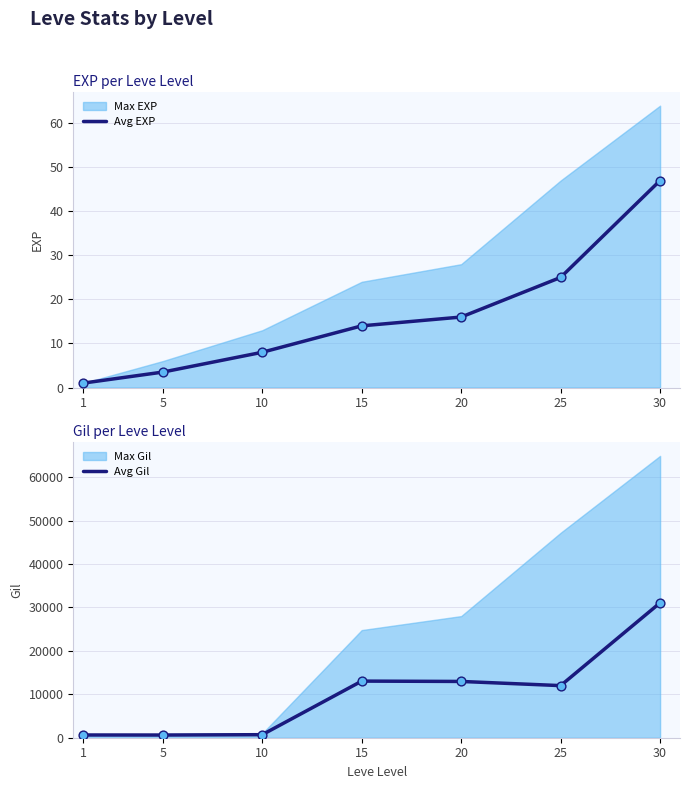

Which series has the largest total across all categories?

Avg Gil